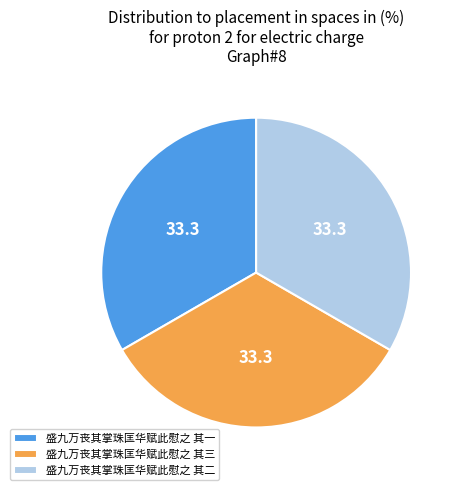

Count the number of slices in the pie.

3